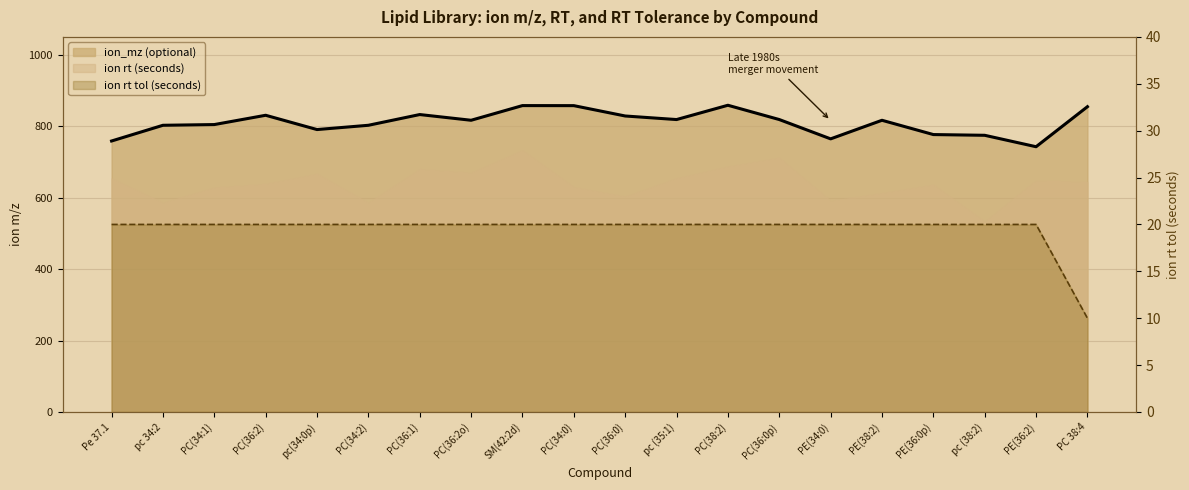

What position from the left is PC(34:0)?

10